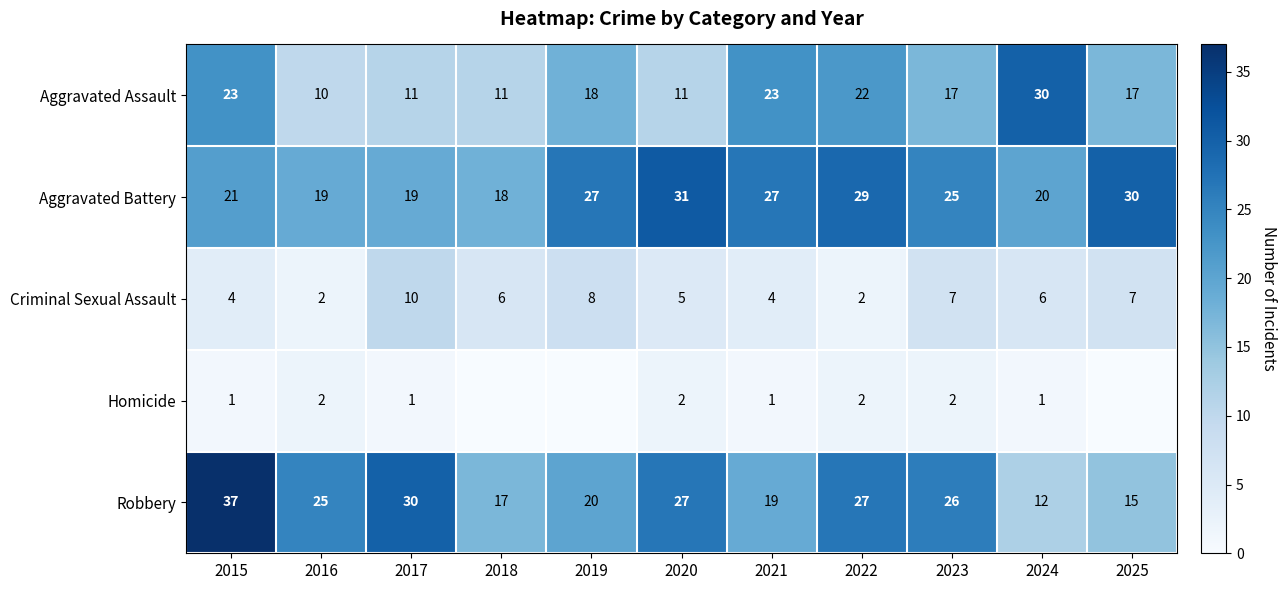

Rank the series at 2024 from highest to lowest value.

Aggravated Assault, Aggravated Battery, Robbery, Criminal Sexual Assault, Homicide